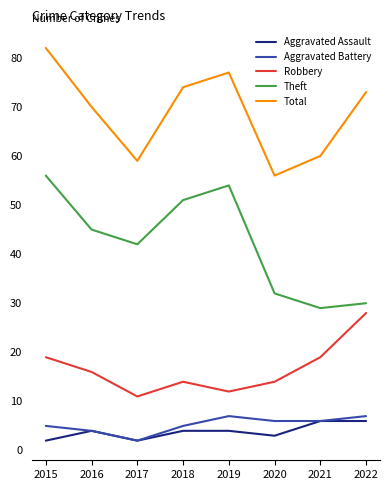

True or false: Theft and Robbery intersect in this chart.

False